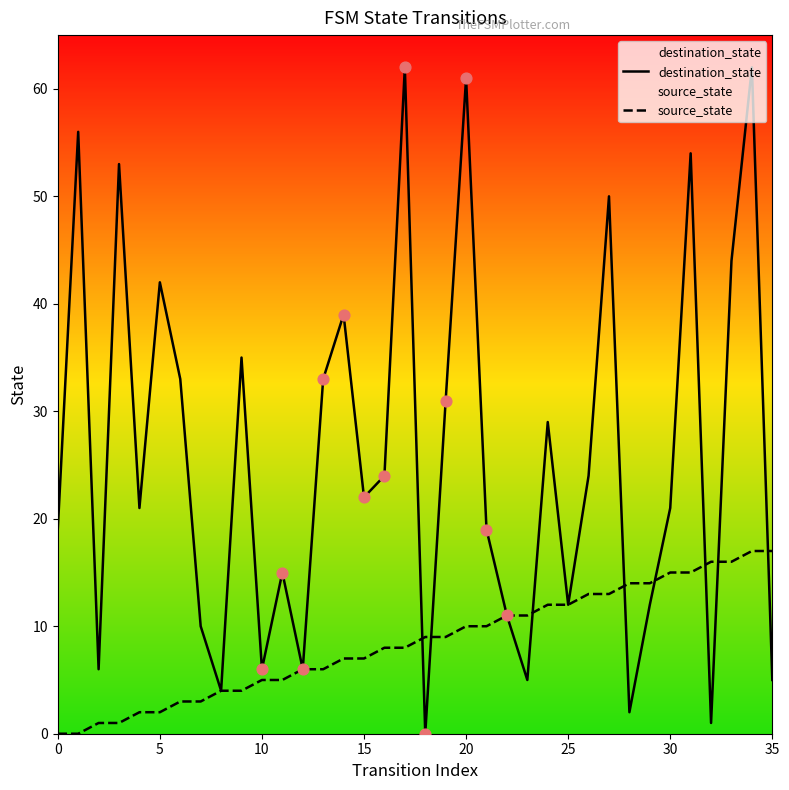

What are all the series names shown in the legend?

destination_state, source_state